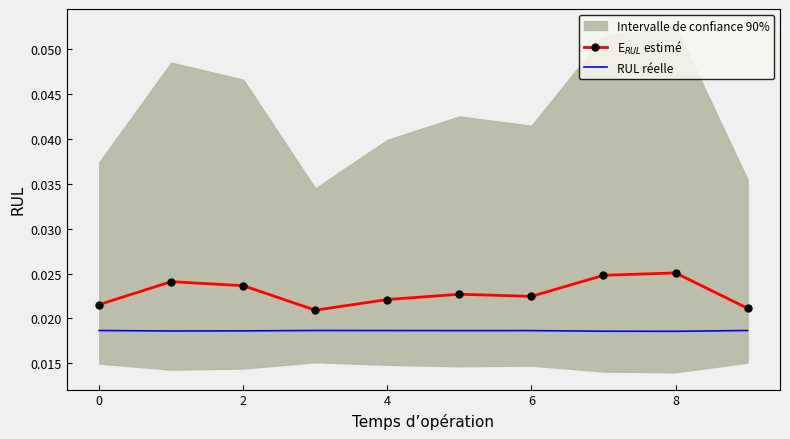

The value of RUL réelle at 9 is 0.0. True or false?

True